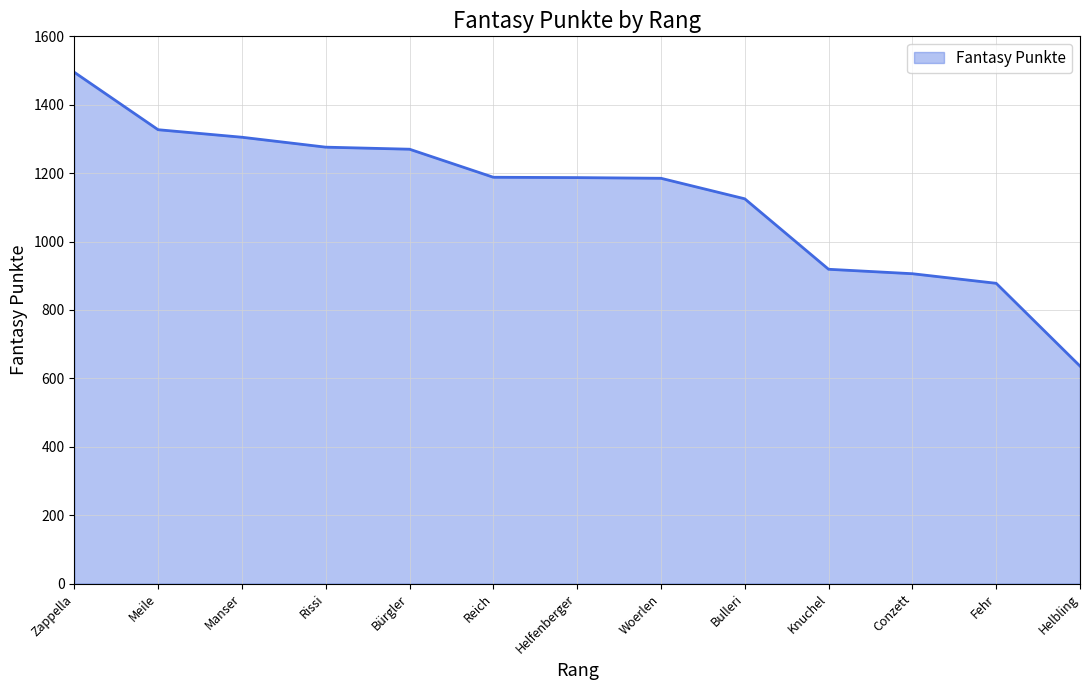

At which label does the data first exceed 1187?

Zappella